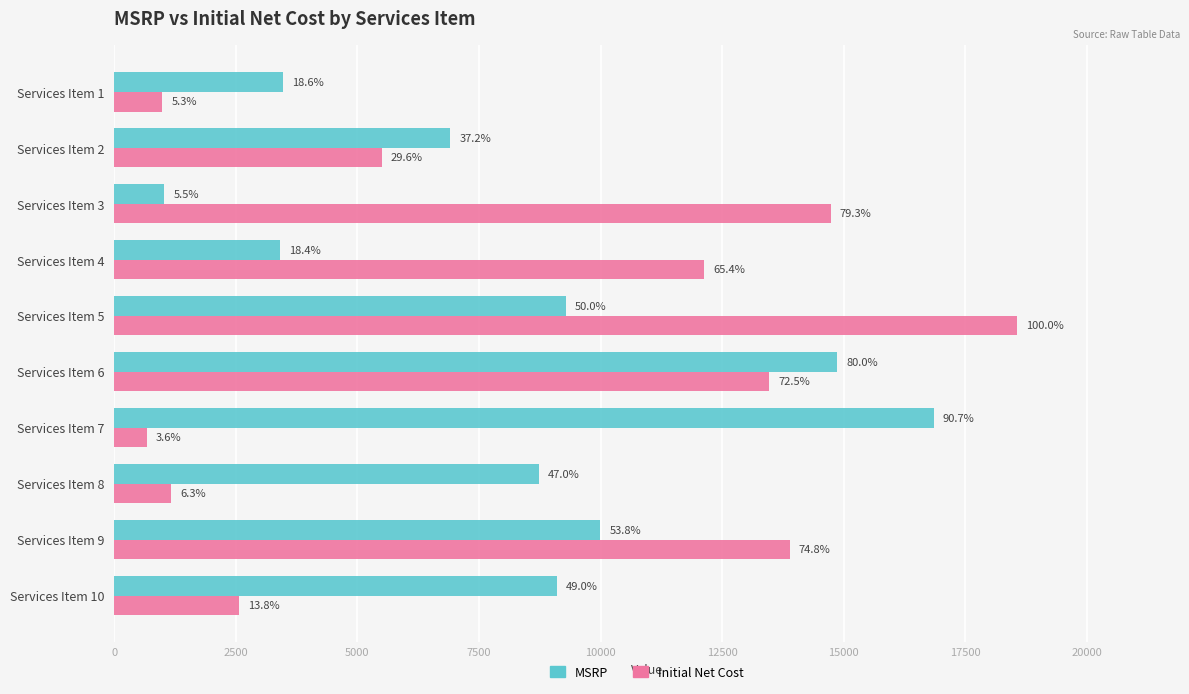

List the series in order of their peak value, highest first.

Initial Net Cost, MSRP